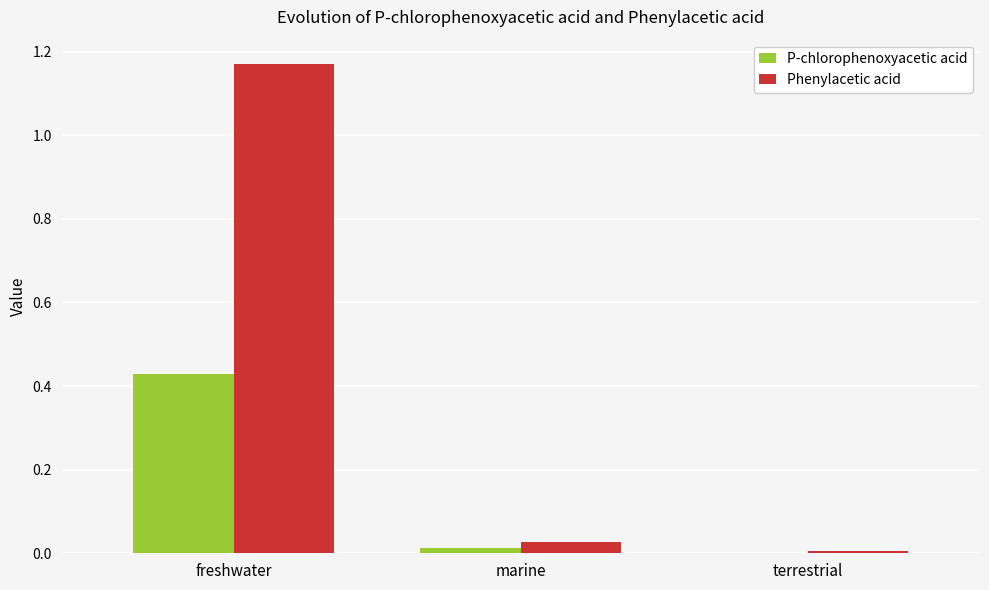

At which label does Phenylacetic acid reach its peak?

freshwater